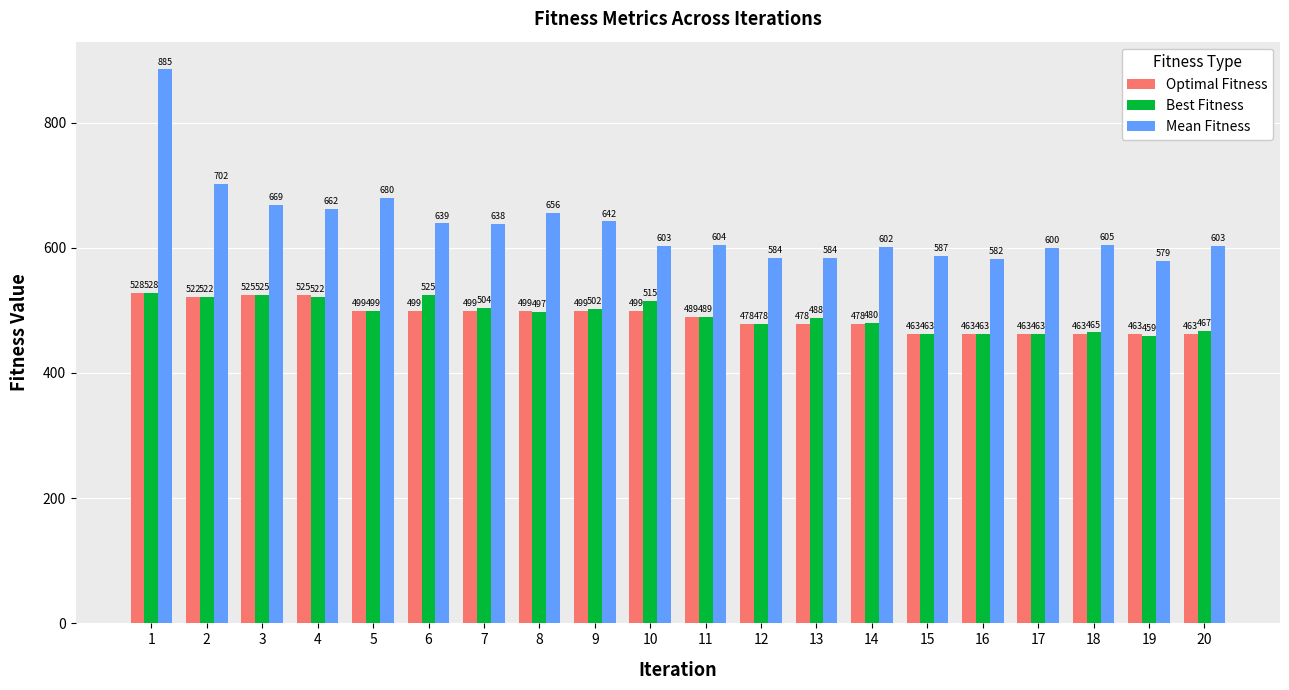

What is the difference between the maximum and minimum values in the Optimal Fitness series?

65